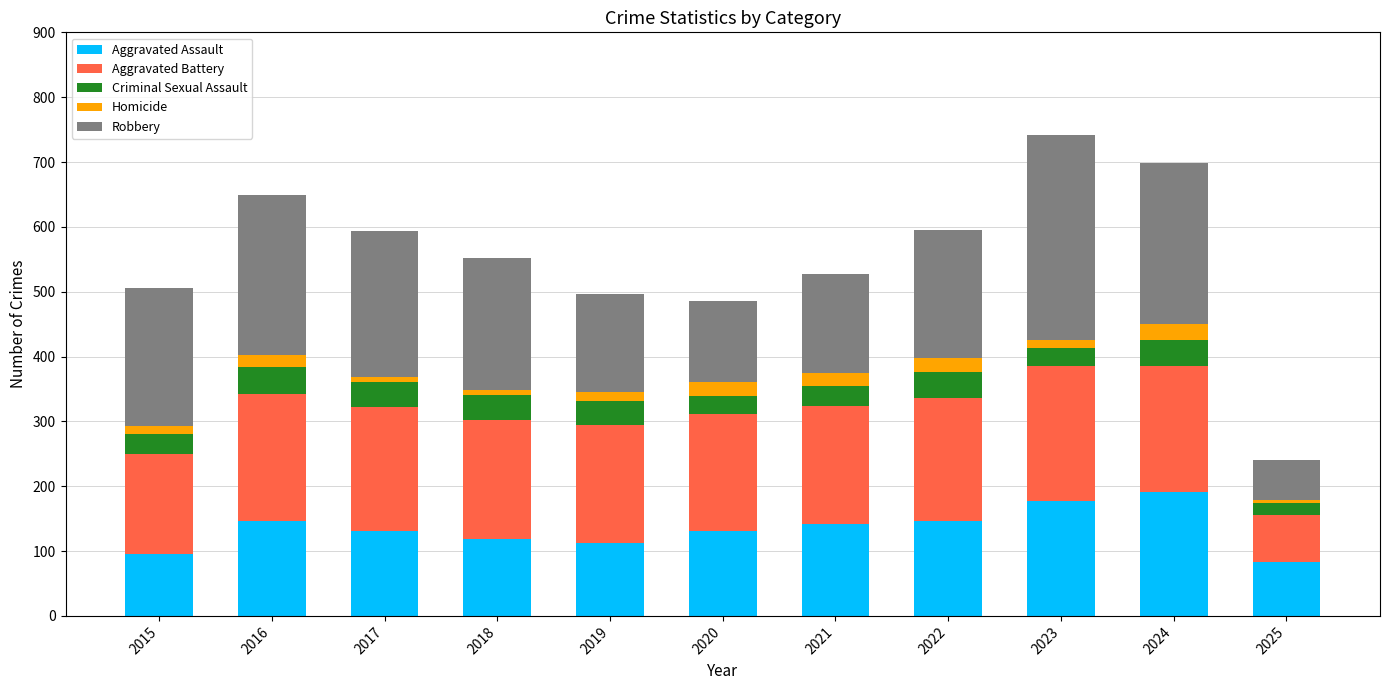

What are all the series names shown in the legend?

Aggravated Assault, Aggravated Battery, Criminal Sexual Assault, Homicide, Robbery